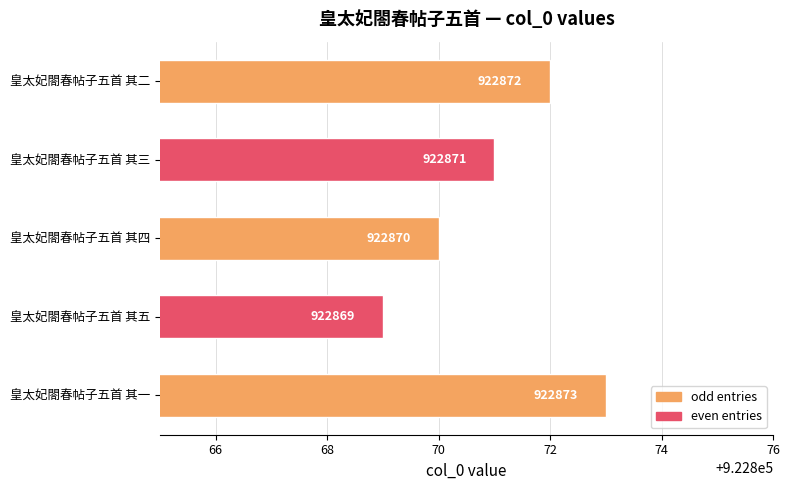

Does the chart contain any negative values?

No